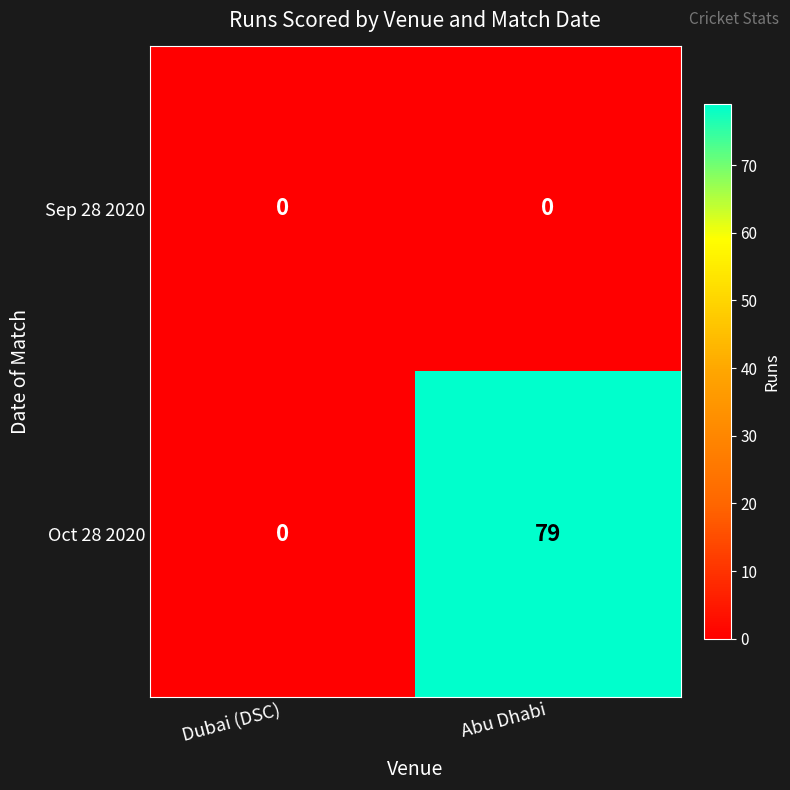

The Oct 28 2020 series shows 79 at Abu Dhabi. True or false?

True